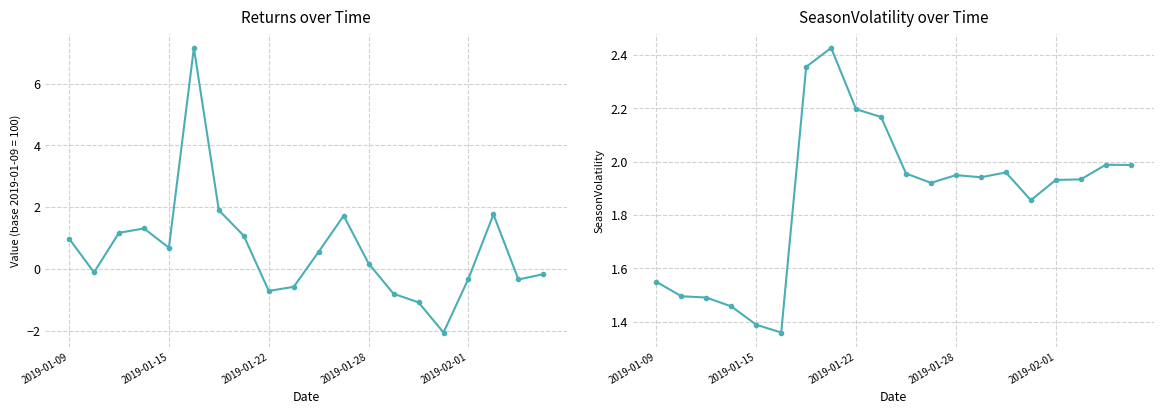

What are all the series names shown in the legend?

Returns, SeasonVolatility